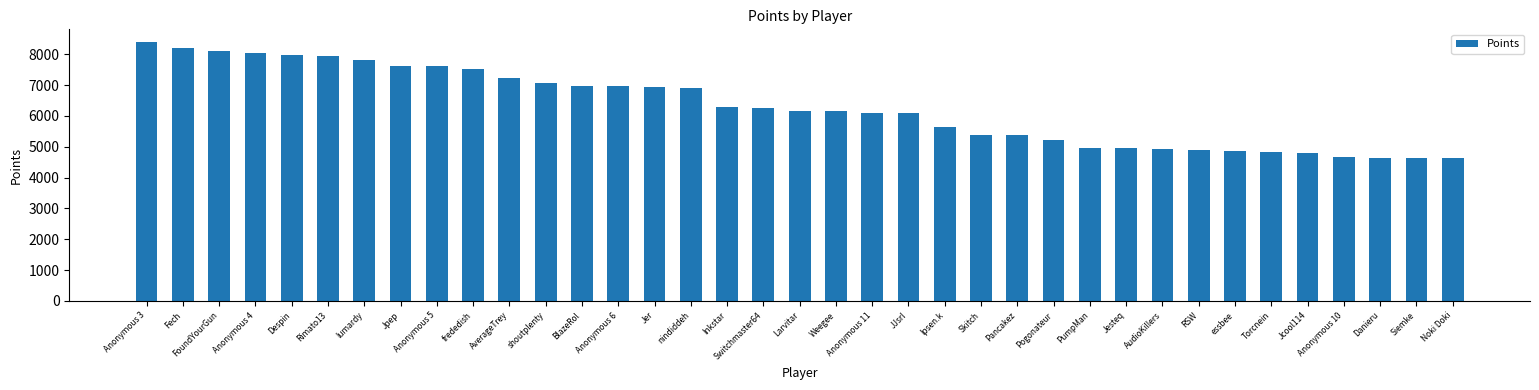

What is the label of the 32nd bar from the right?

Rimato13